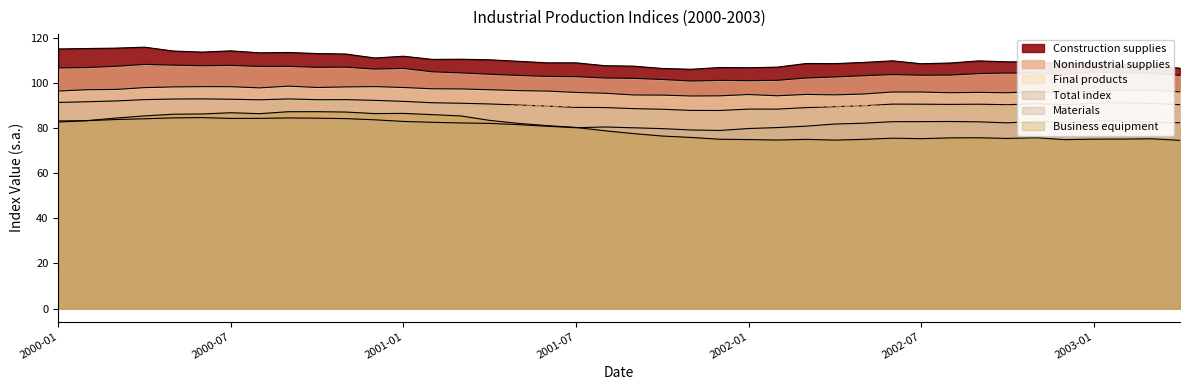

What is the smallest value displayed?

74.6